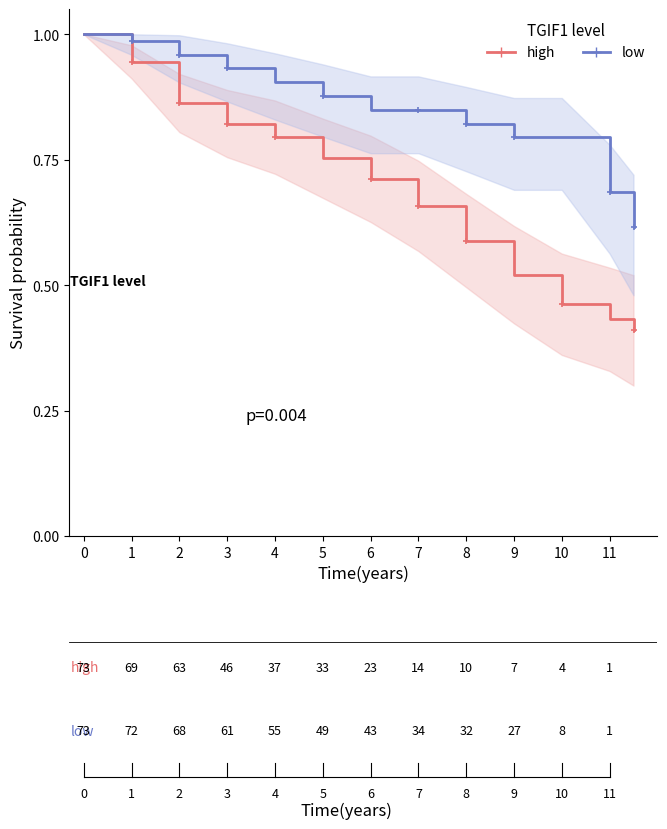

Does the chart have visible grid lines?

No